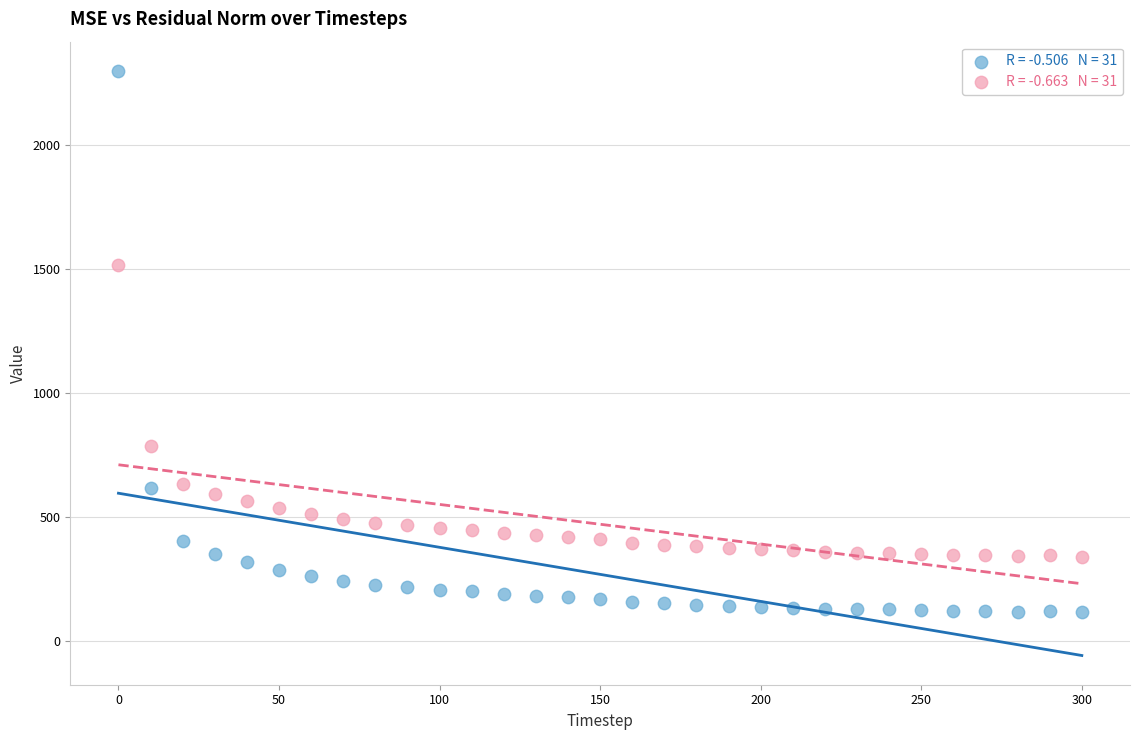

Across all data points, what is the range of X values (max minus min)?

300.0